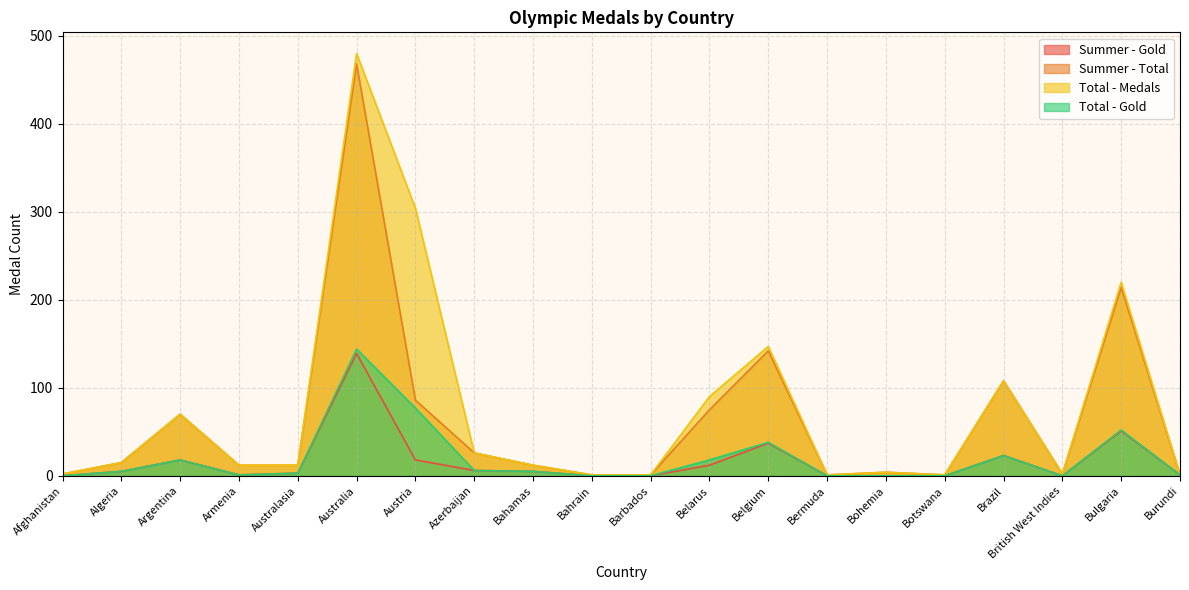

What position from the left is Bahrain?

10